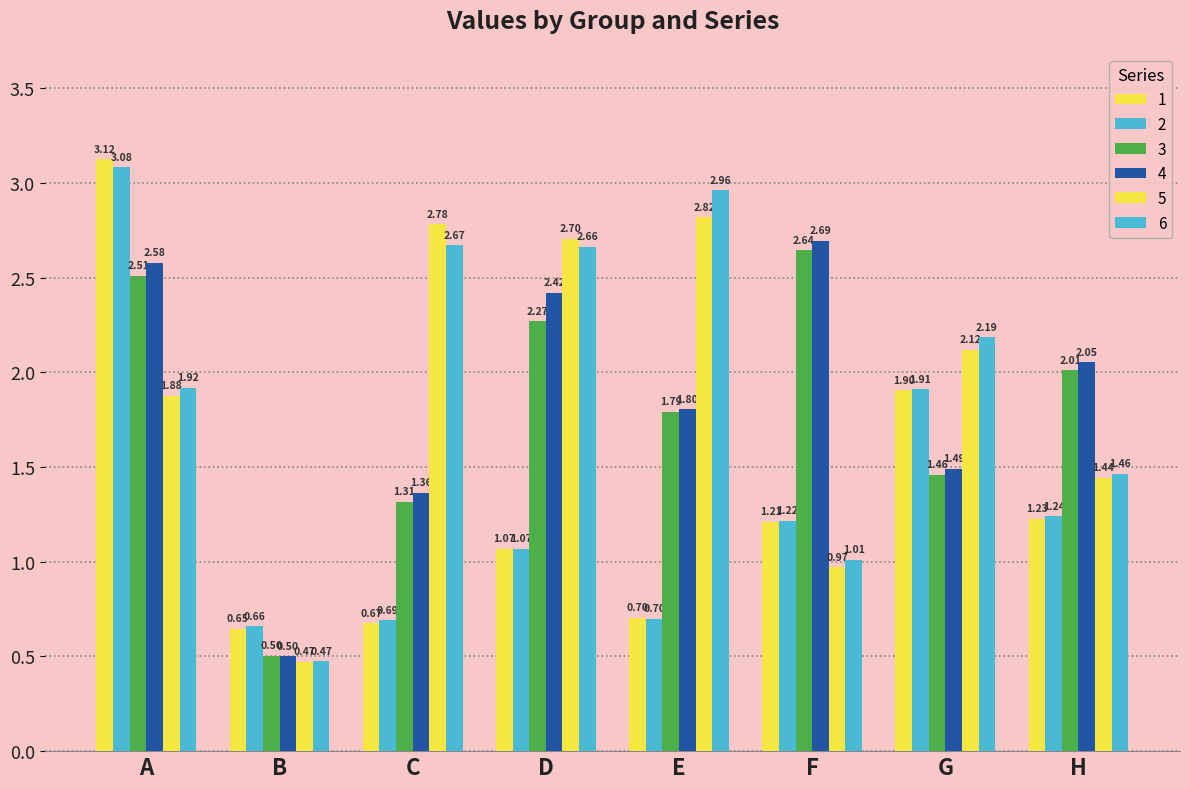

At which category is the sum across all series the highest?

A